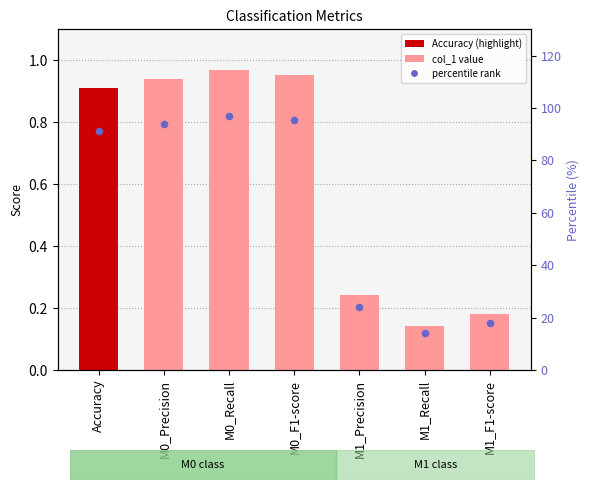

At how many categories does at least one series exceed 60?

4